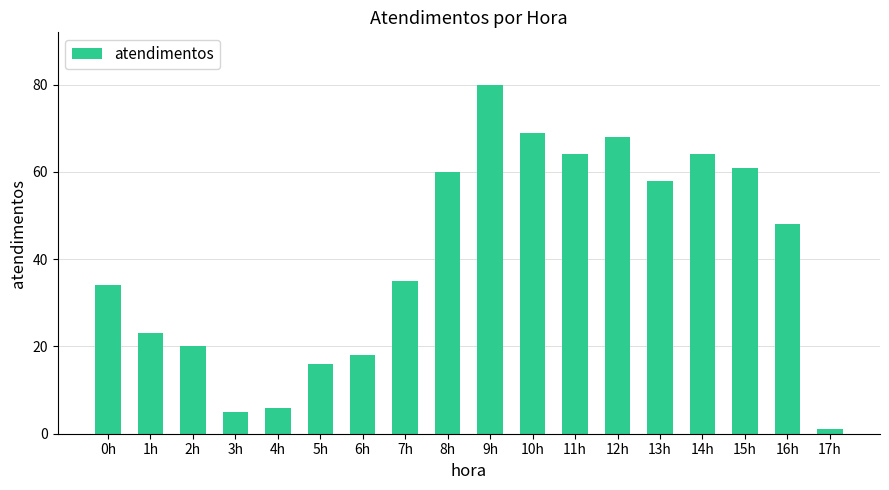

Reading left to right, extract all data points from this chart.

0h=34	1h=23	2h=20	3h=5	4h=6	5h=16	6h=18	7h=35	8h=60	9h=80	10h=69	11h=64	12h=68	13h=58	14h=64	15h=61	16h=48	17h=1